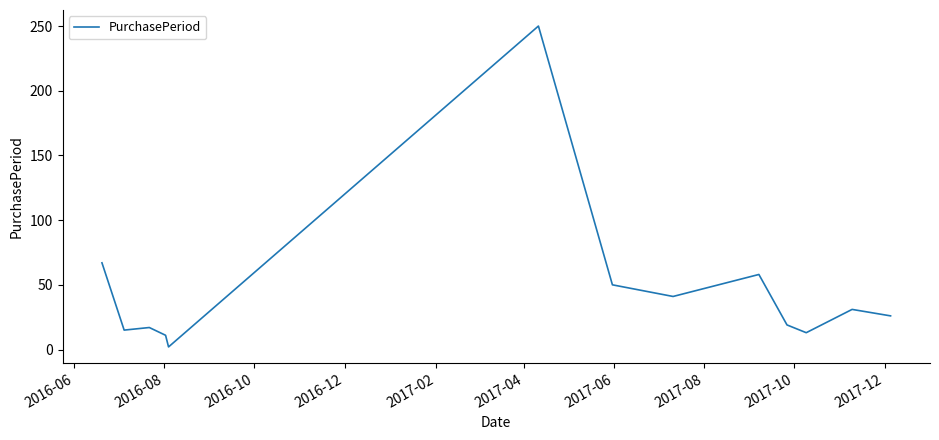

What is the greatest value displayed?

250